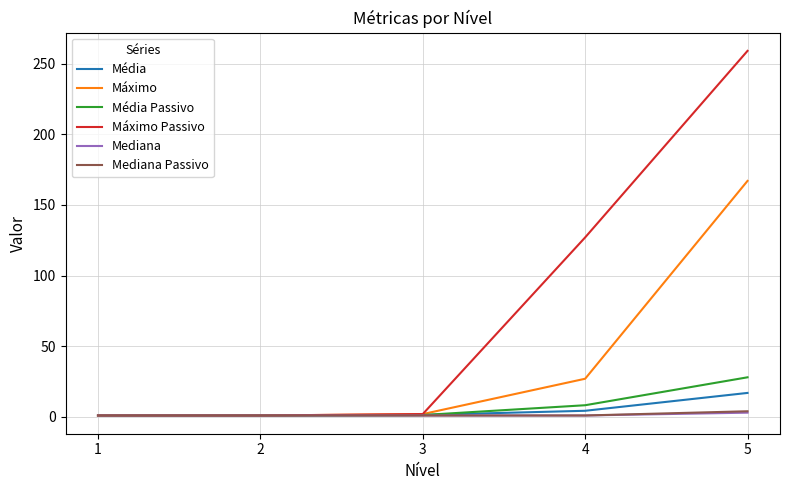

Which series has the largest total across all categories?

Máximo Passivo